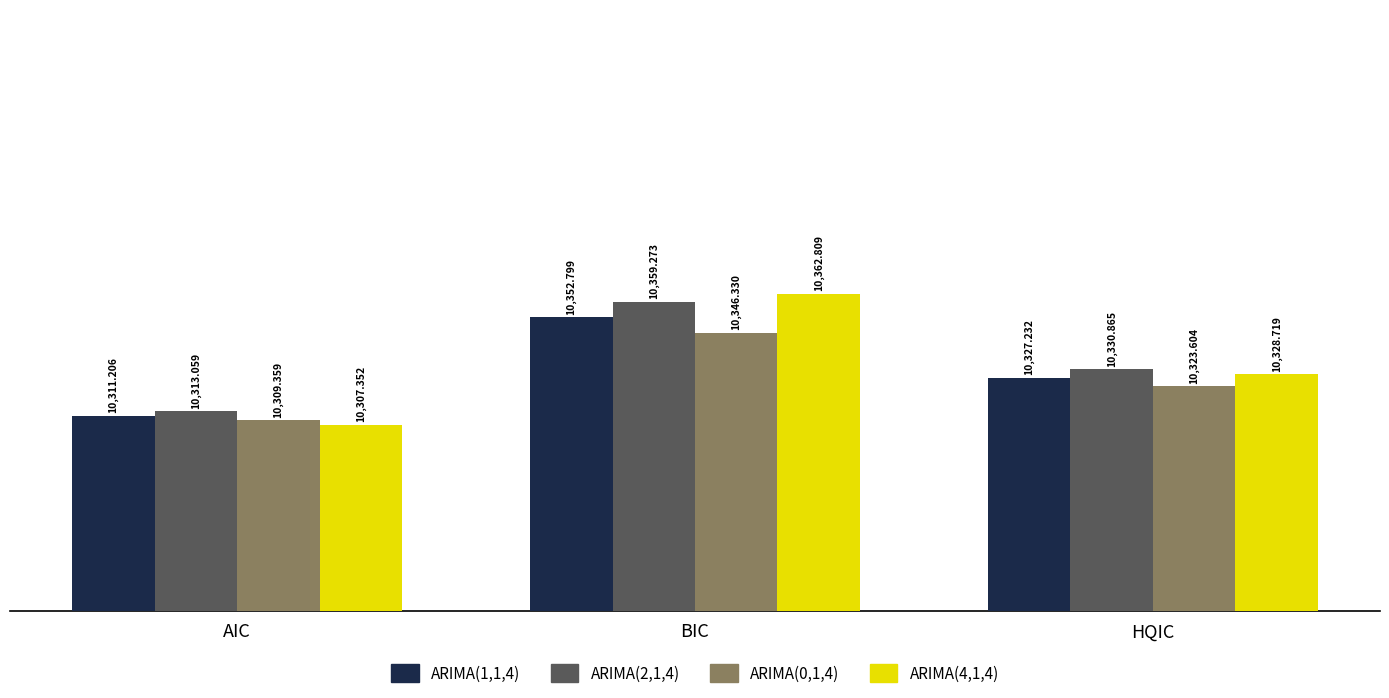

Which series changed the most between AIC and BIC?

ARIMA(4,1,4)